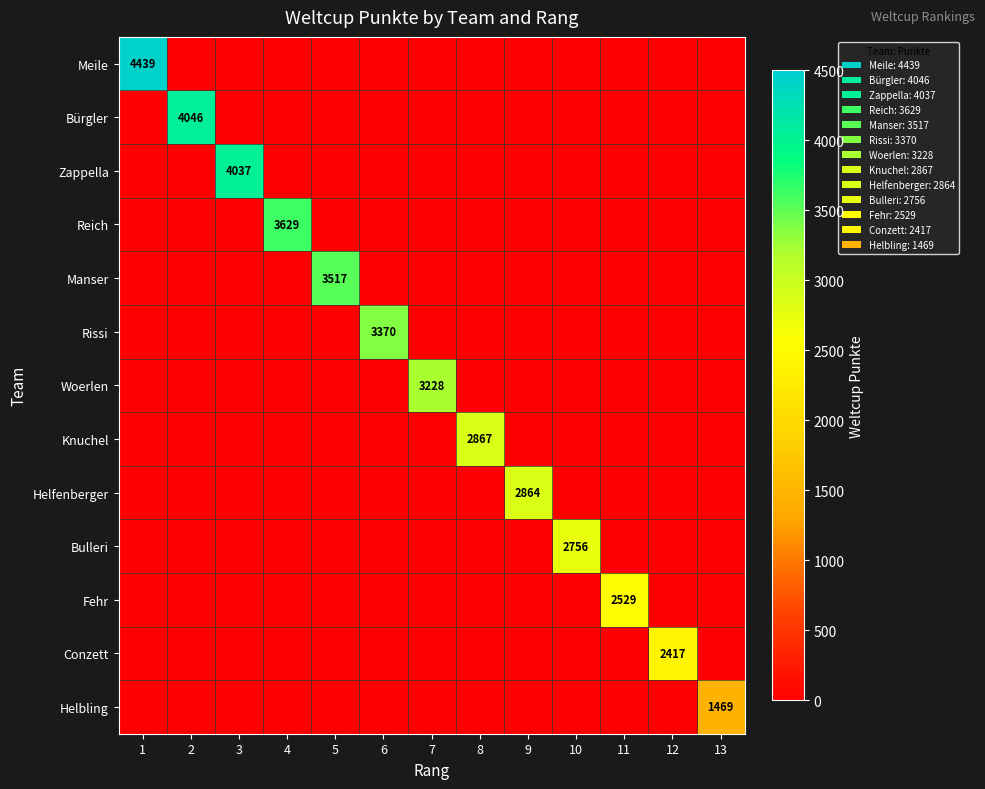

At which label is Conzett closest to 1208?

1